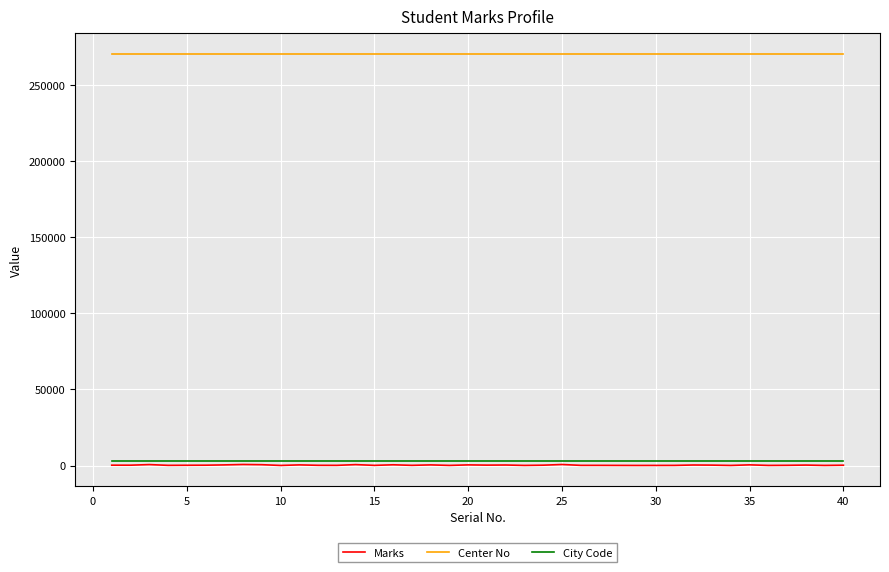

Count the number of data series in this chart.

3